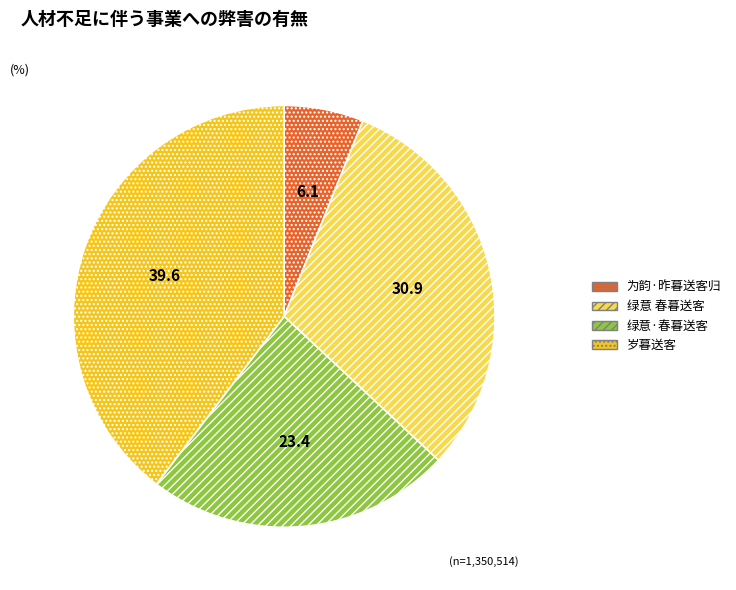

Does 绿意 春暮送客 represent more than half of the total?

No